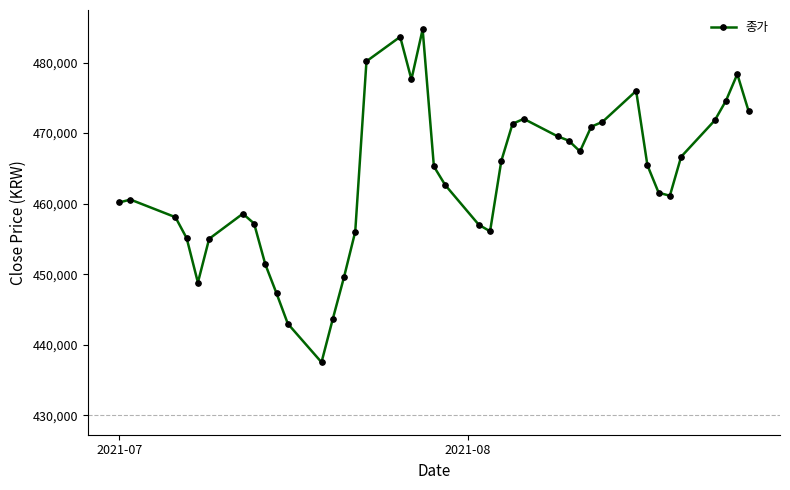

What is the maximum value shown in the chart?

484704